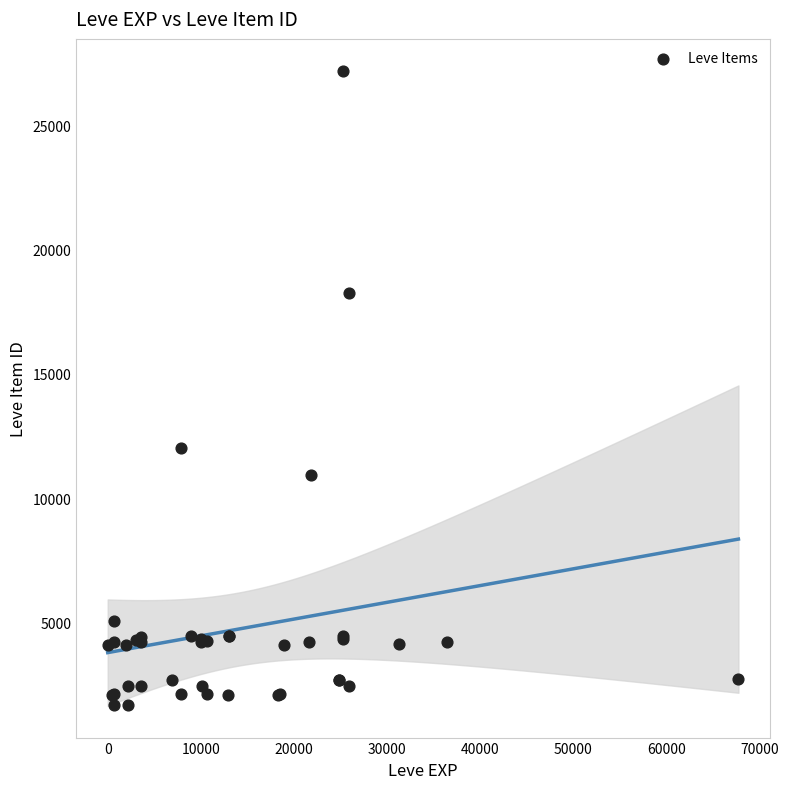

What Y value in the scatter plot is closest to 14448?

12018